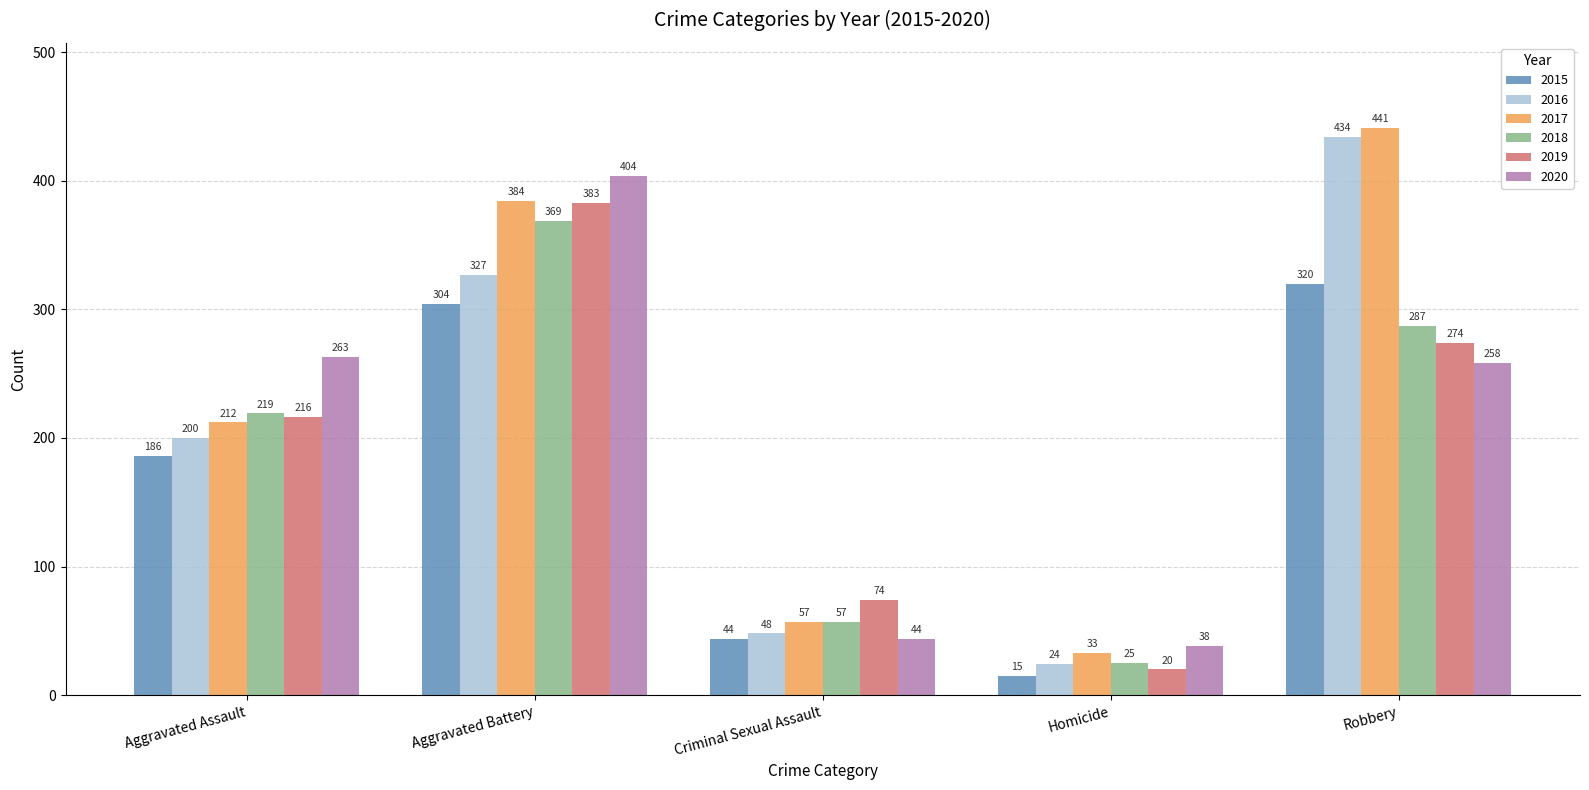

Which series has the largest range (max minus min)?

2016